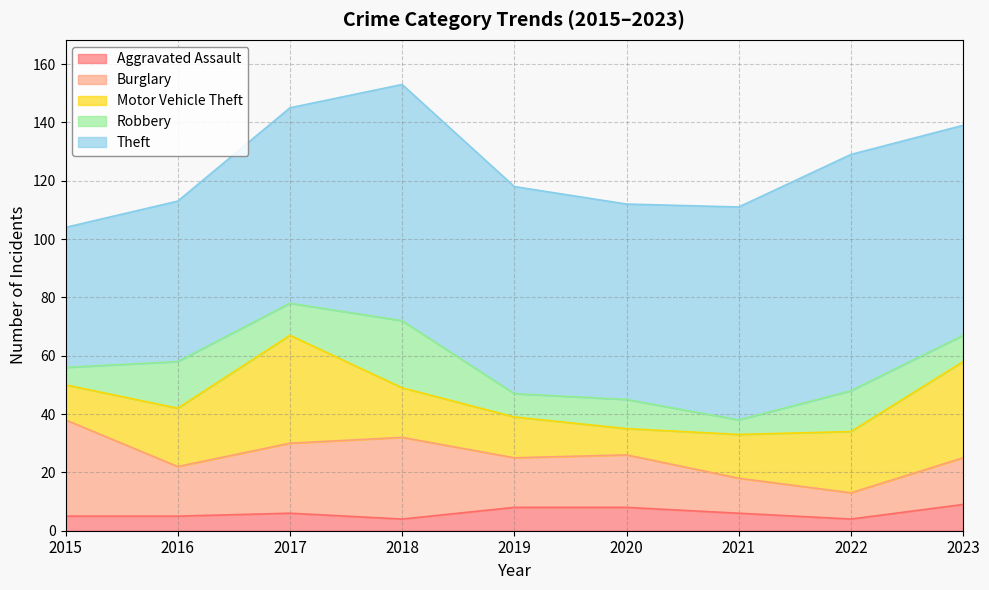

At which category is the sum across all series the highest?

2018